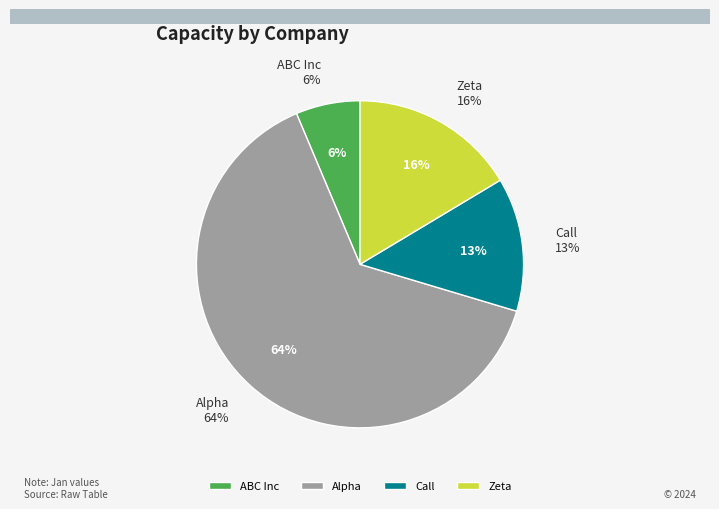

Is it true that Zeta is 23% of the pie?

False